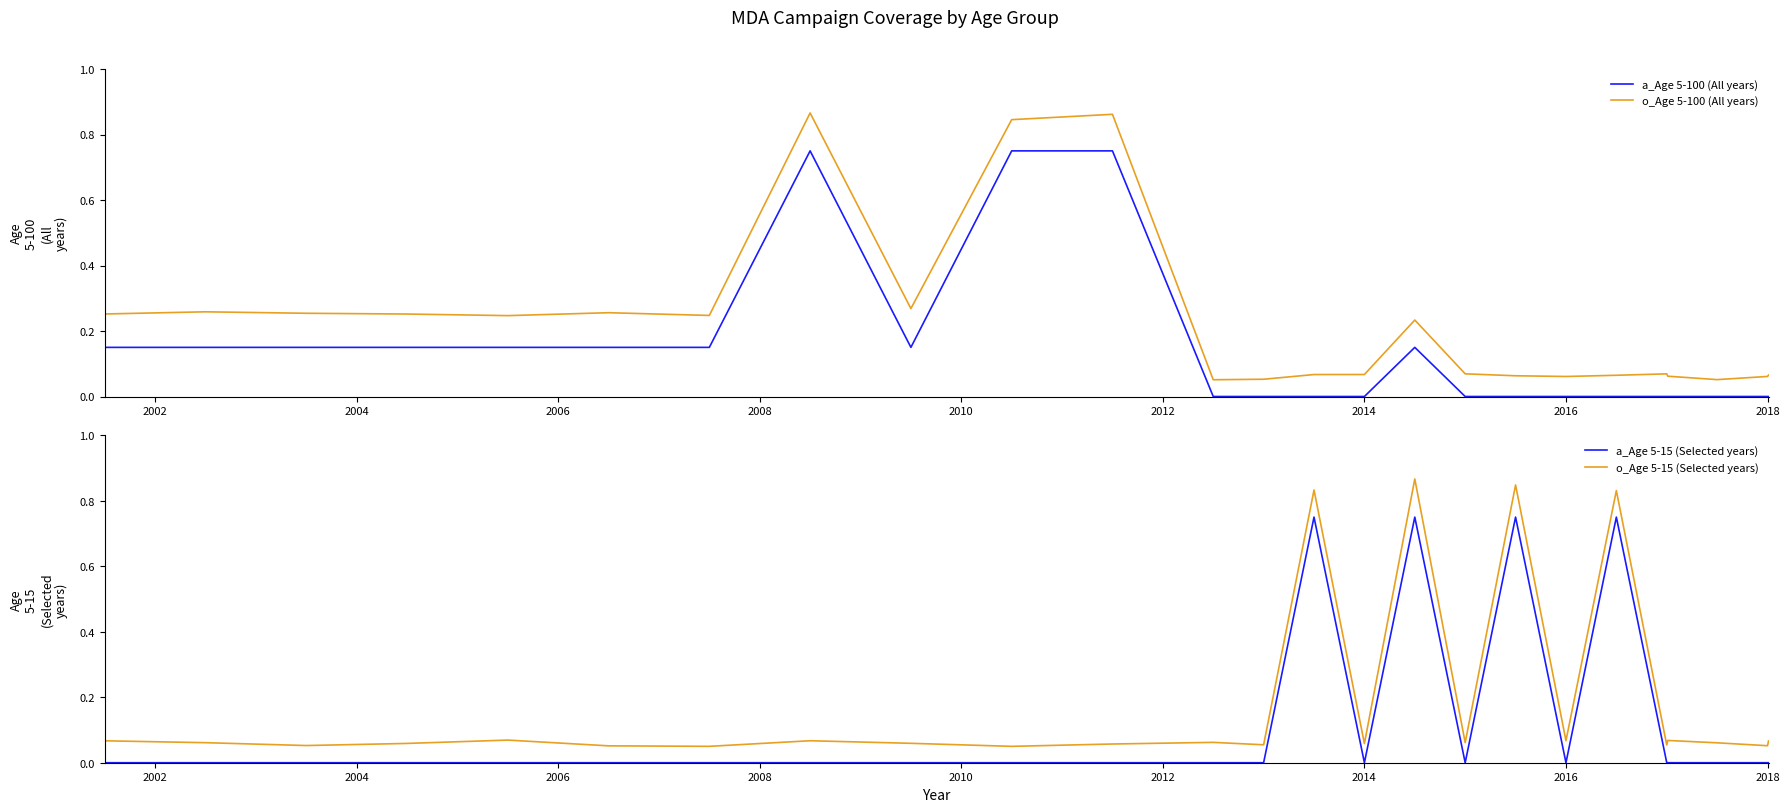

What position from the left is 18?

19